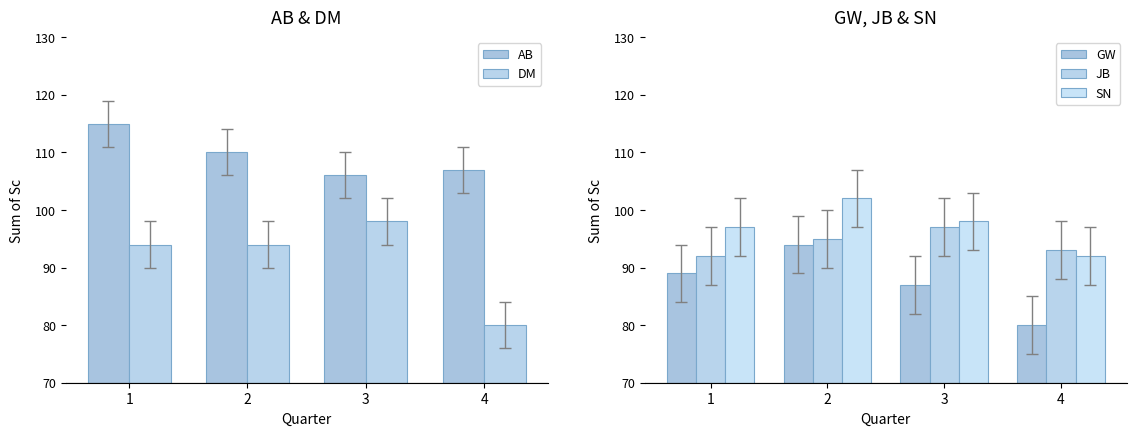

At how many categories does at least one series exceed 80?

4